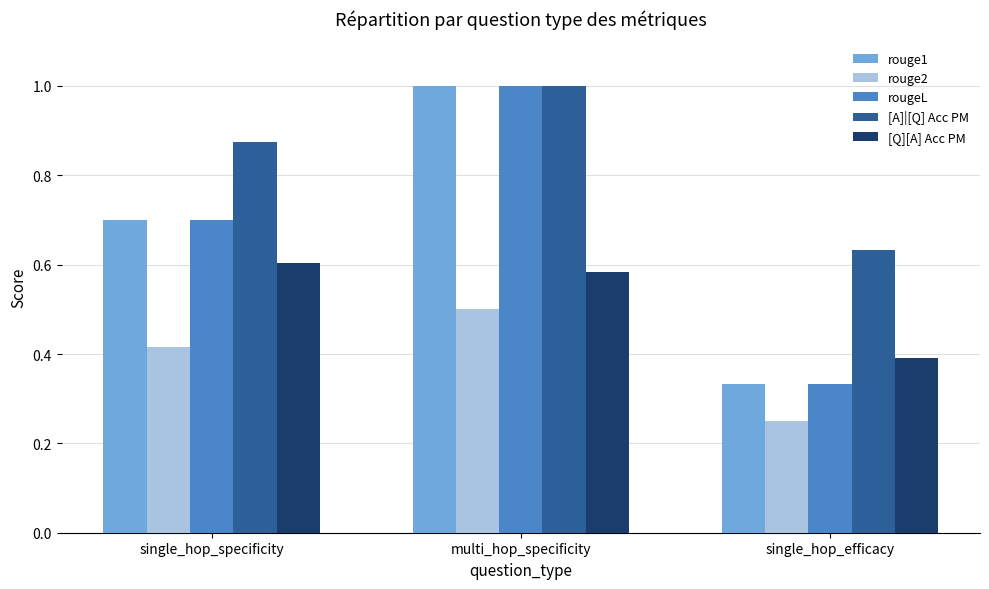

Count the [Q][A] Acc PM values in the range 0 to 1.

3